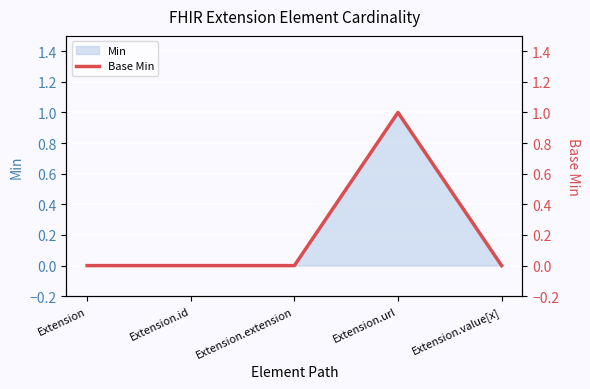

Reading right to left, list all the values displayed in this chart.

Extension.value[x]=0	Extension.url=1	Extension.extension=0	Extension.id=0	Extension=0